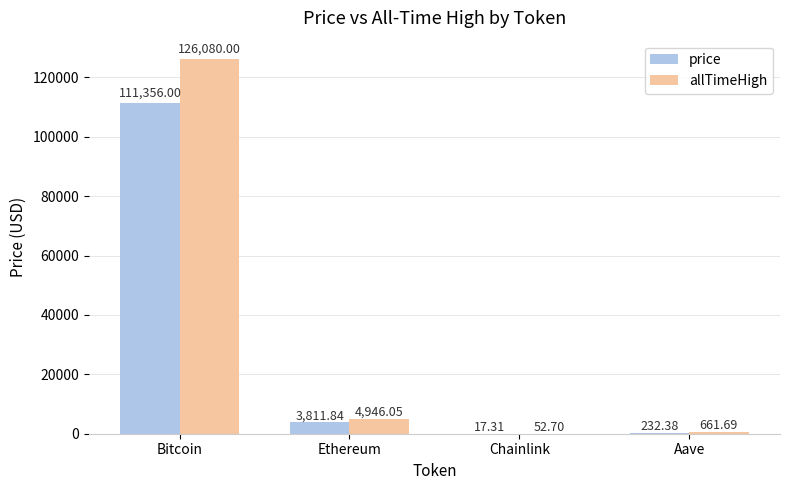

What is the approximate value of price at Chainlink?

17.3